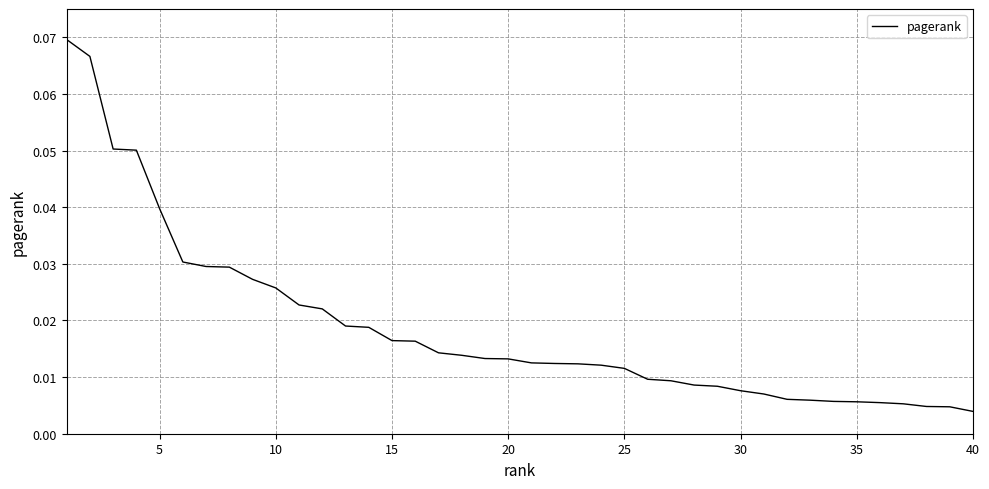

How many lines are shown in the chart?

1